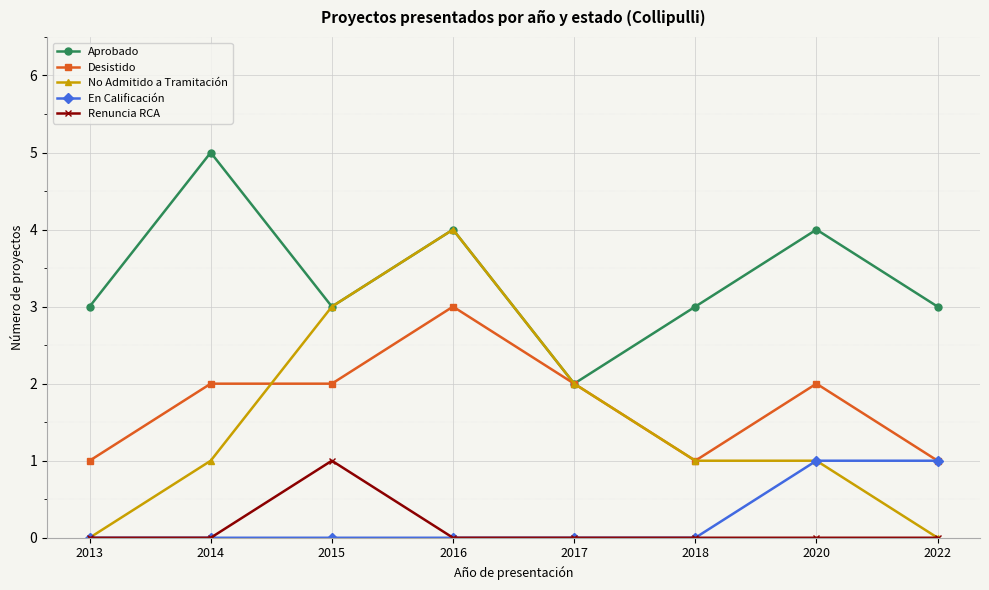

True or false: Renuncia RCA and Desistido cross at least once.

False